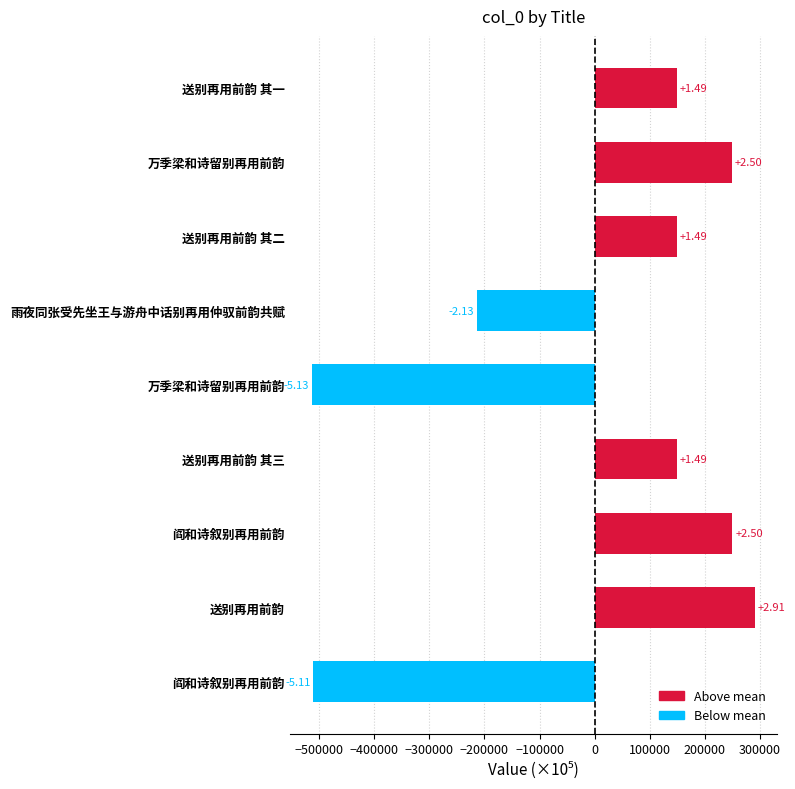

Does the chart contain any negative values?

Yes